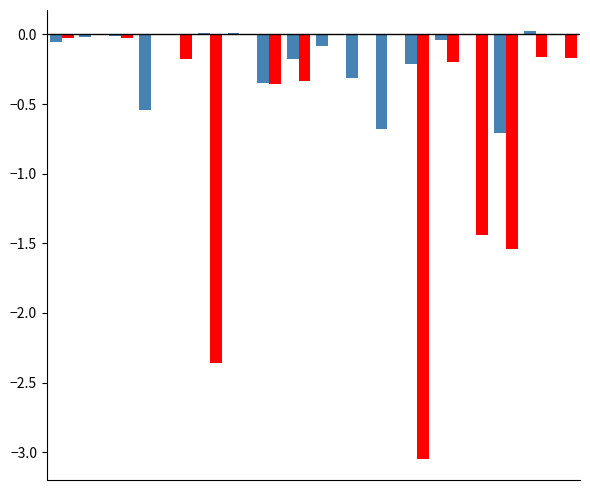

The LeveProfitHQ series shows -2.4 at 15. True or false?

False